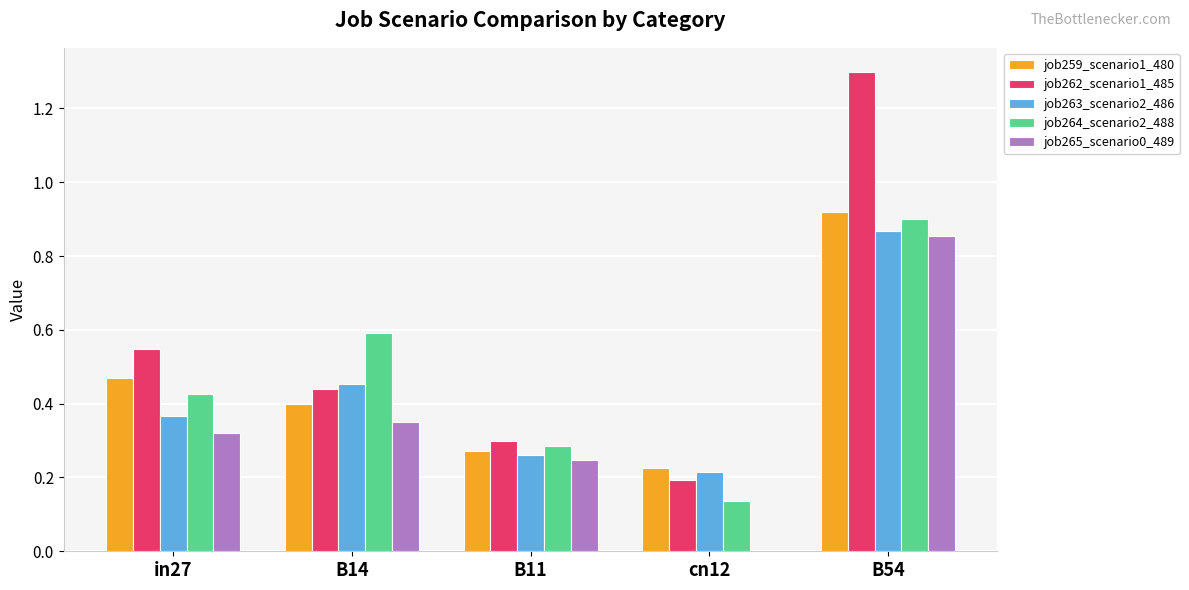

True or false: job262_scenario1_485 has a value of 0.3 at B11.

True